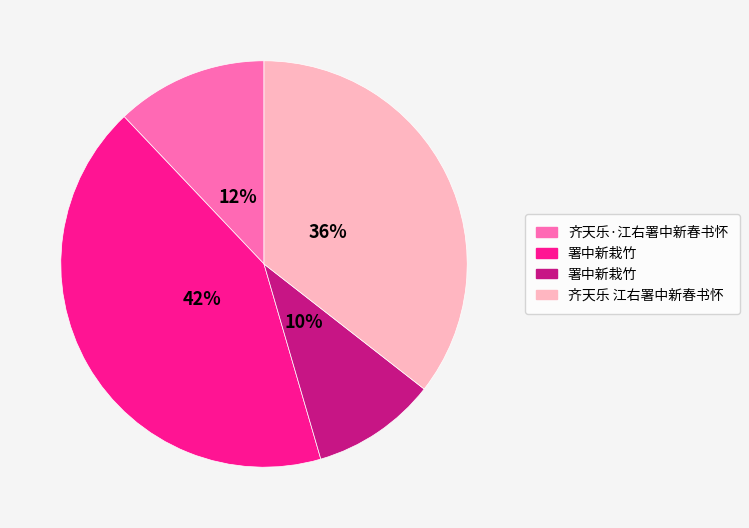

How many segments does this pie chart have?

4